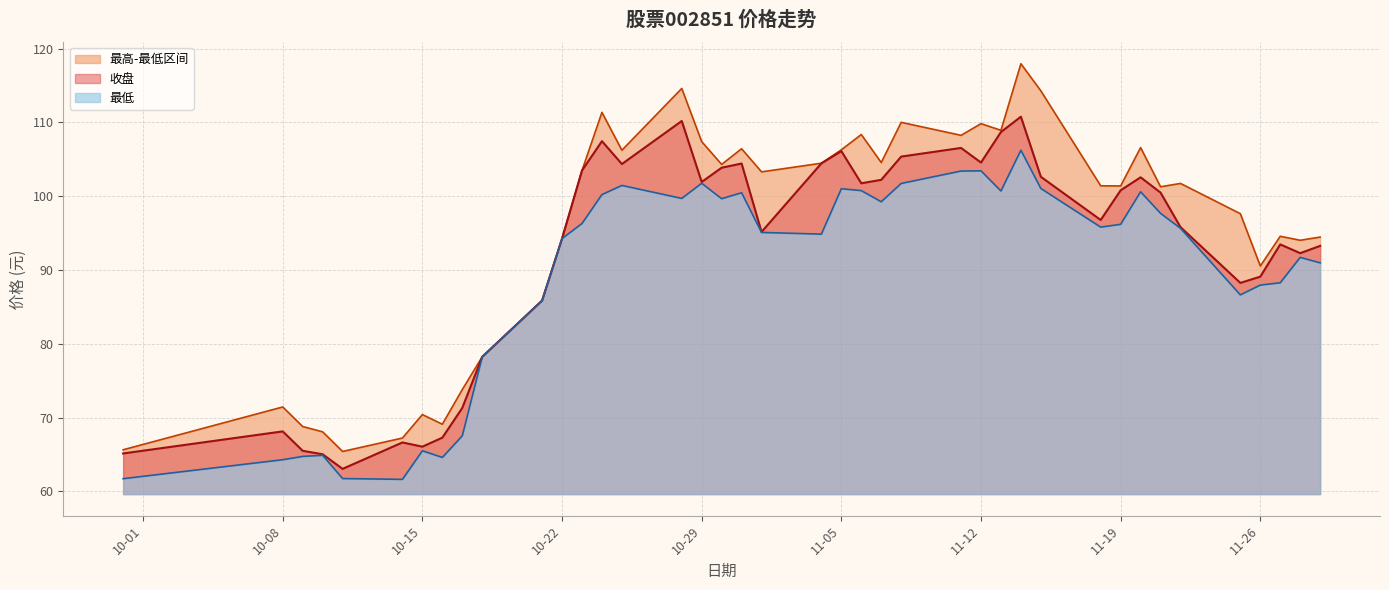

What is the sum of all 最低 values?

3573.6